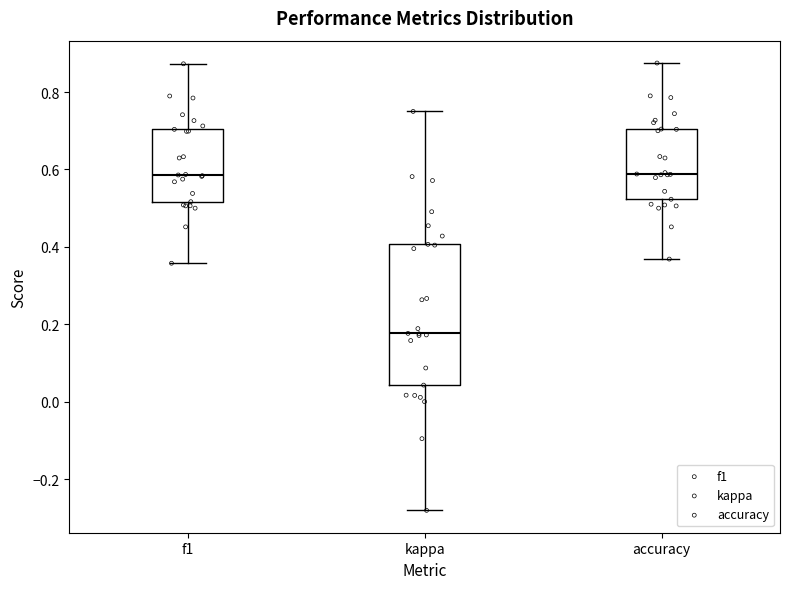

Reading left to right, transcribe this box plot: for each box, give where its median line is, the range the box spans, and where its two whiskers end, as read against the y-axis. The values are not printed on the chart, so give them approximately, as read against the axis.

f1: median 0.58, box 0.52 to 0.70, whiskers 0.36 to 0.88
kappa: median 0.18, box 0.04 to 0.40, whiskers -0.28 to 0.76
accuracy: median 0.58, box 0.52 to 0.70, whiskers 0.36 to 0.88